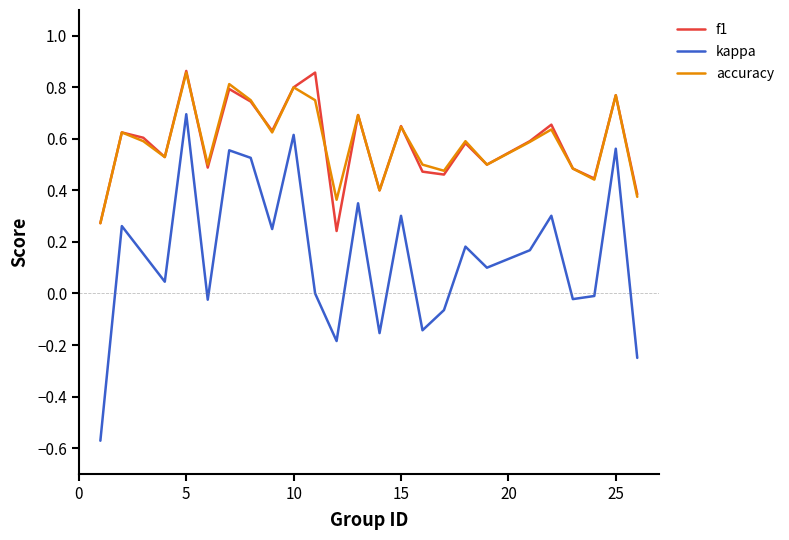

How many categories are shown in the chart?

25